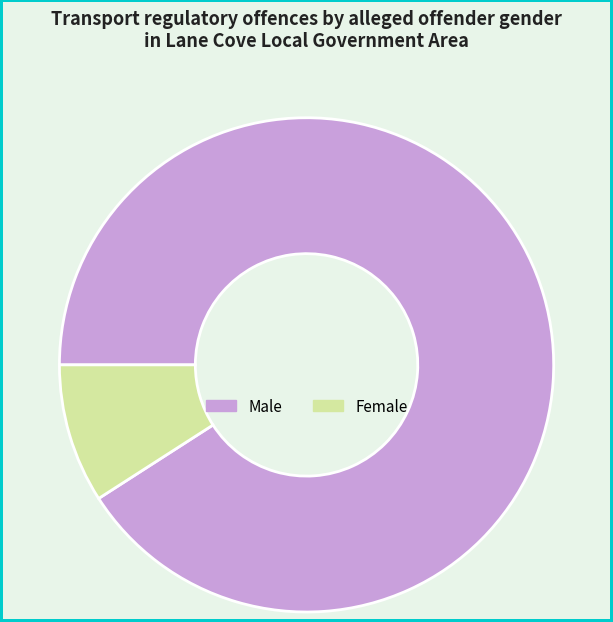

Which slice is the smallest?

Female